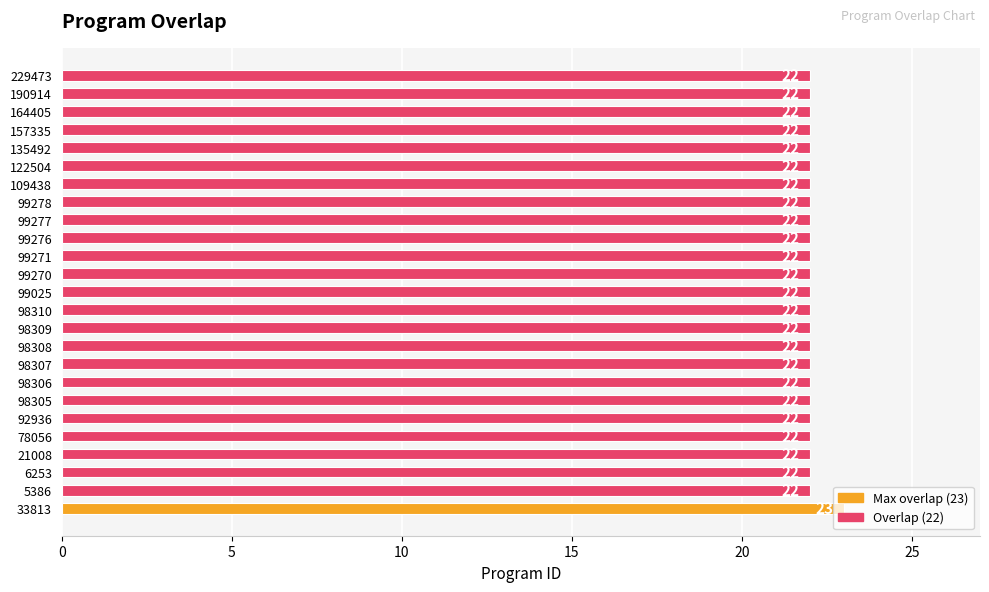

What is the ratio of the value at 98308 to the value at 229473?

1.0